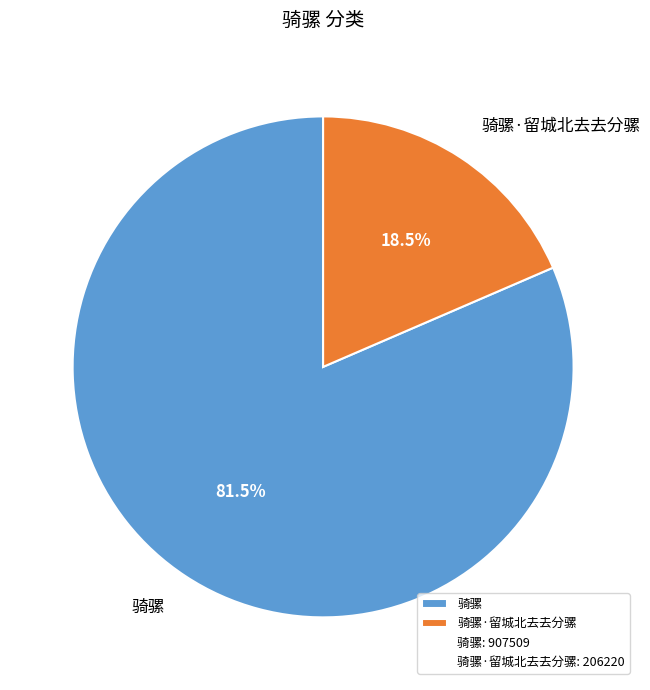

Is there a majority slice in this chart?

Yes